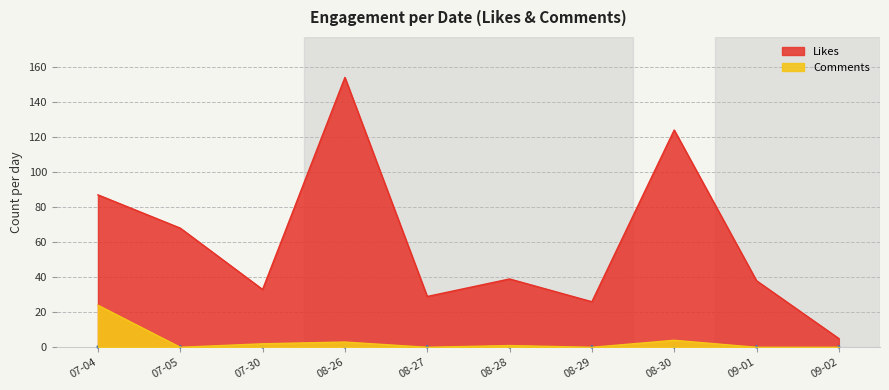

At which label is Comments closest to 12?

08-30